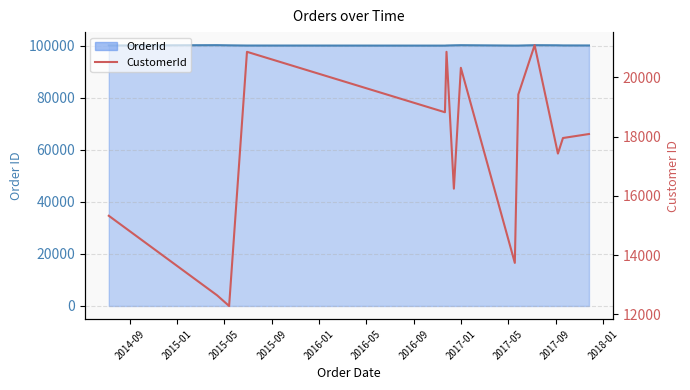

How many points are lower than both their immediate neighbors (excluding endpoints)?

5